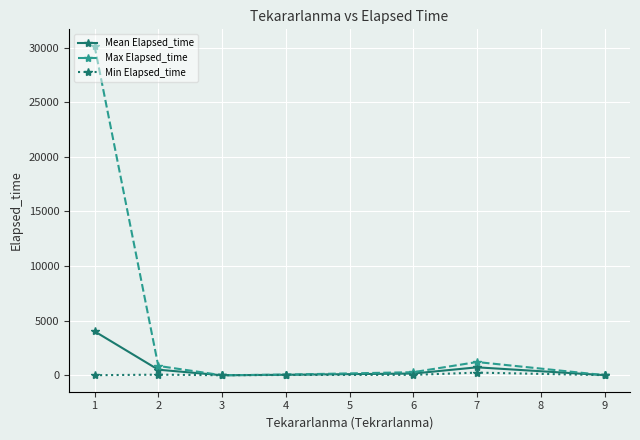

What is the approximate value of Min Elapsed_time at 6?

45.0